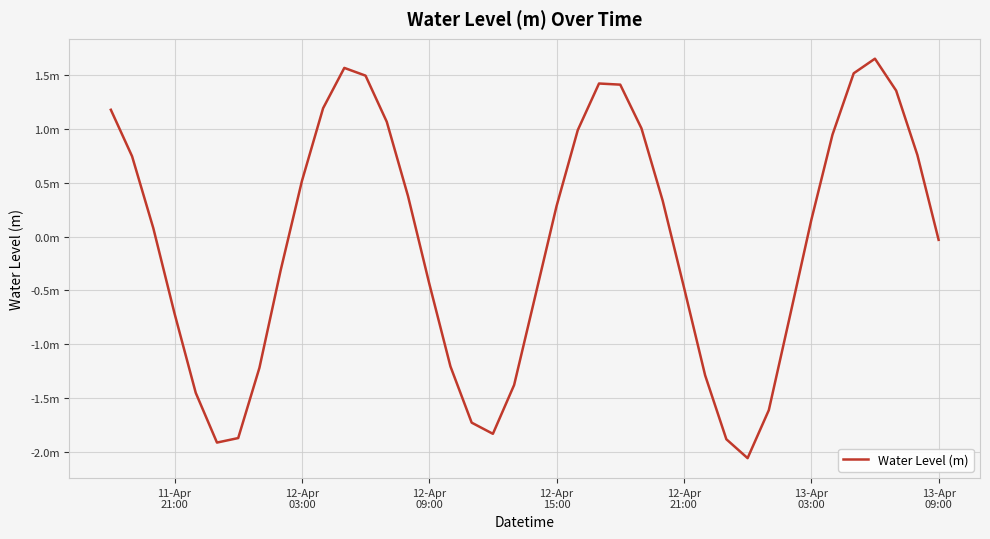

What is the sum of all values?

-2.7